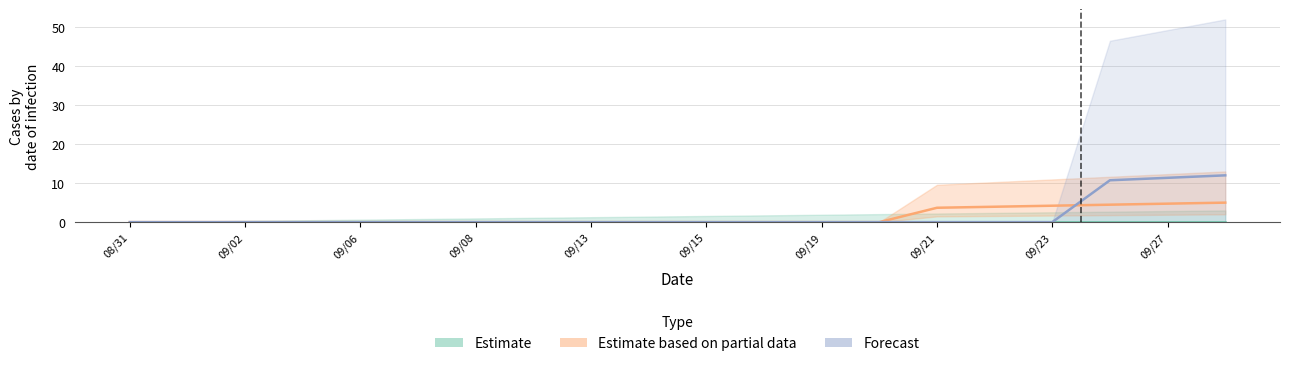

How many lines are shown in the chart?

3